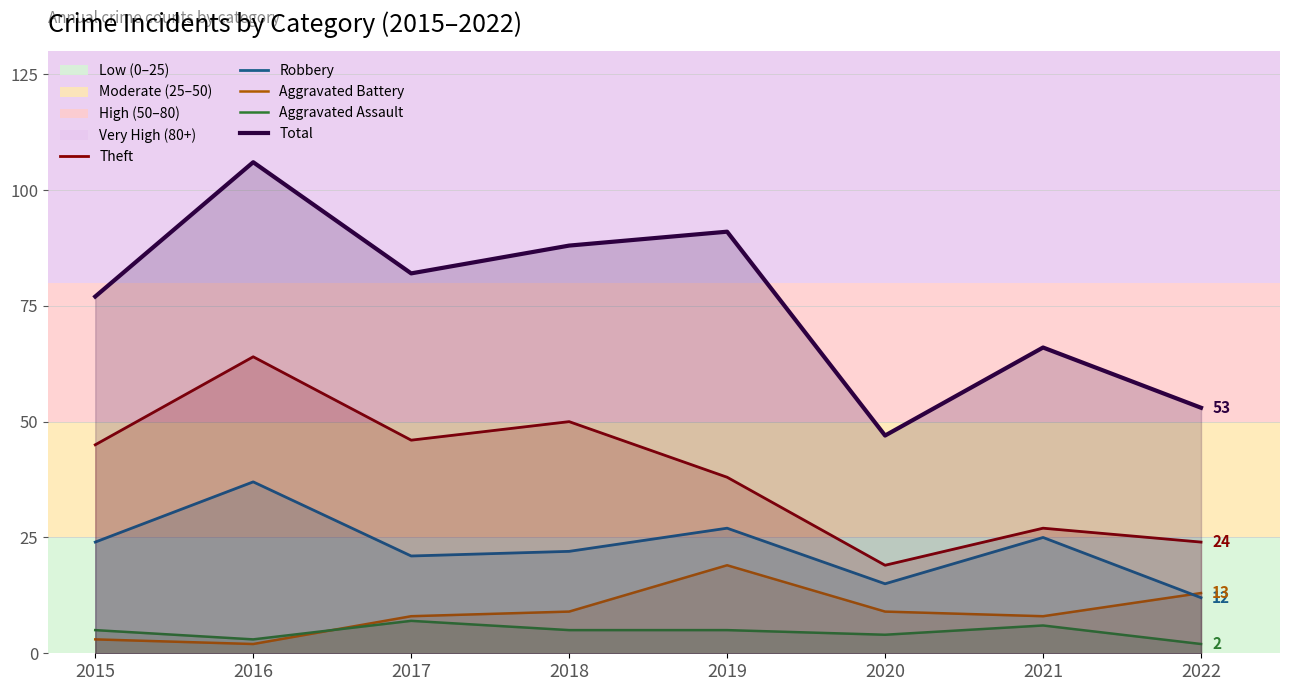

Which series has the widest spread of values?

Total